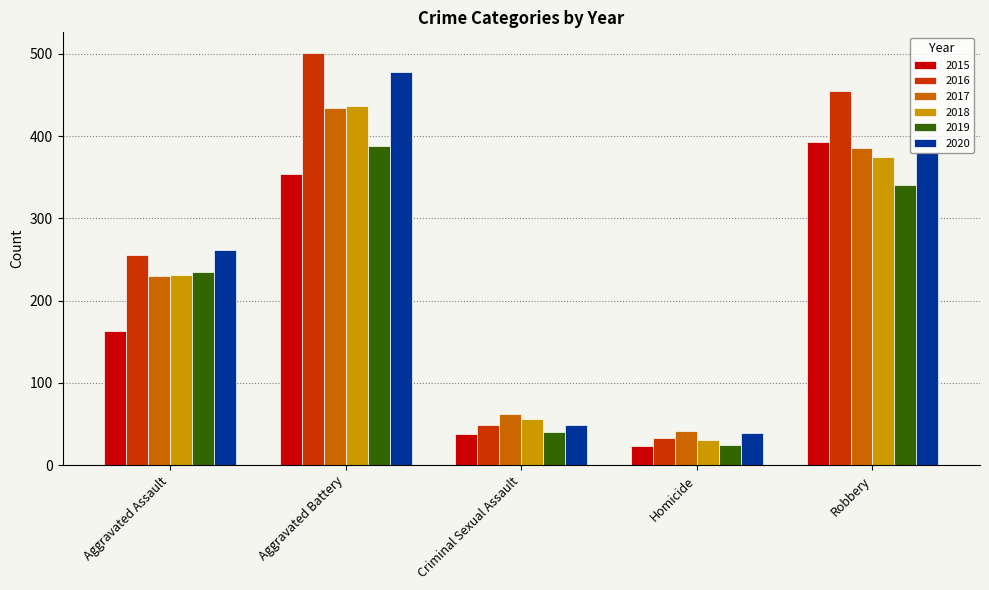

Which series has the largest total across all categories?

2016